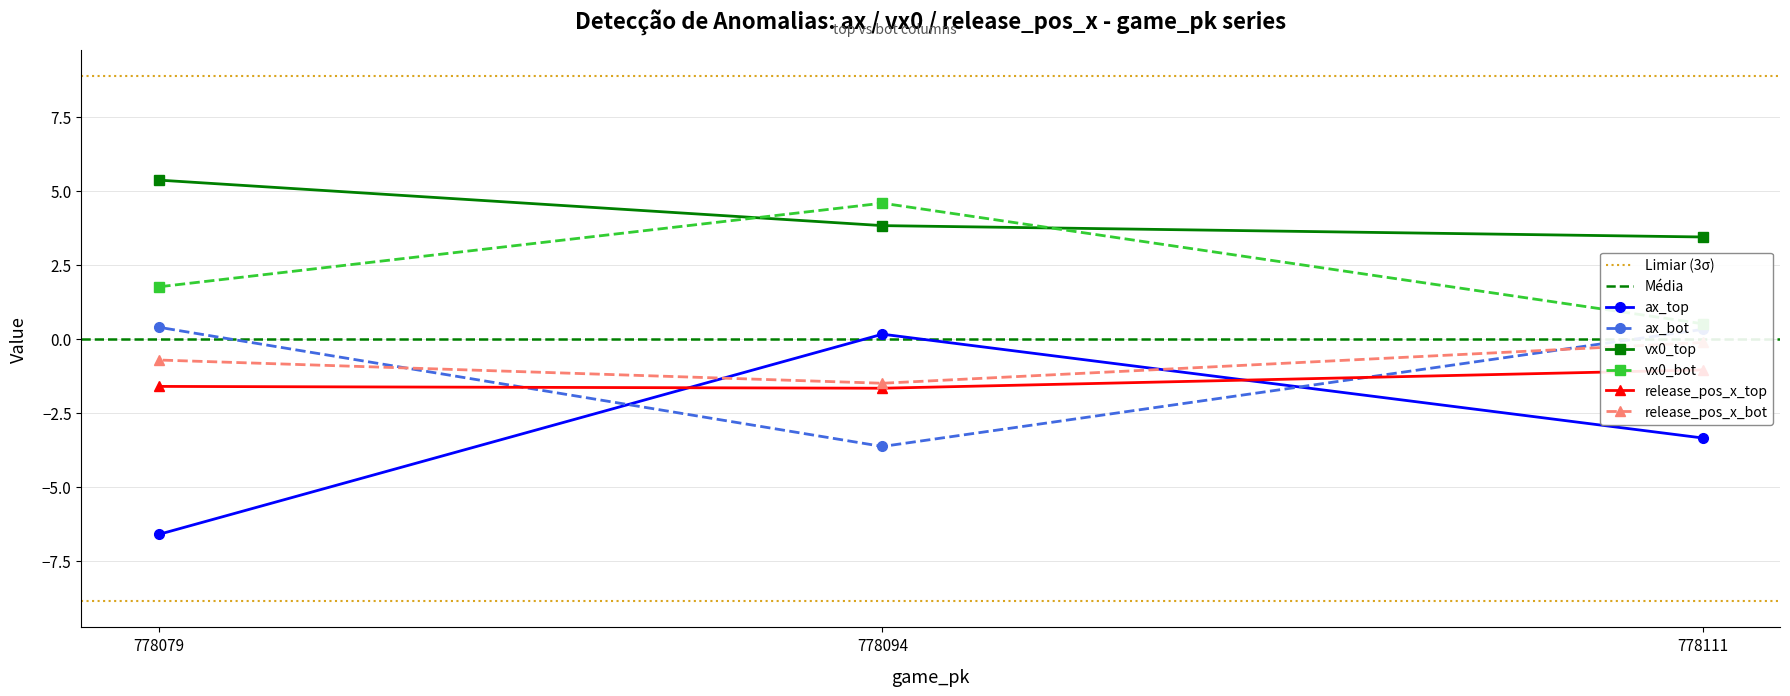

What is the total value across all series at 778111?

-0.2